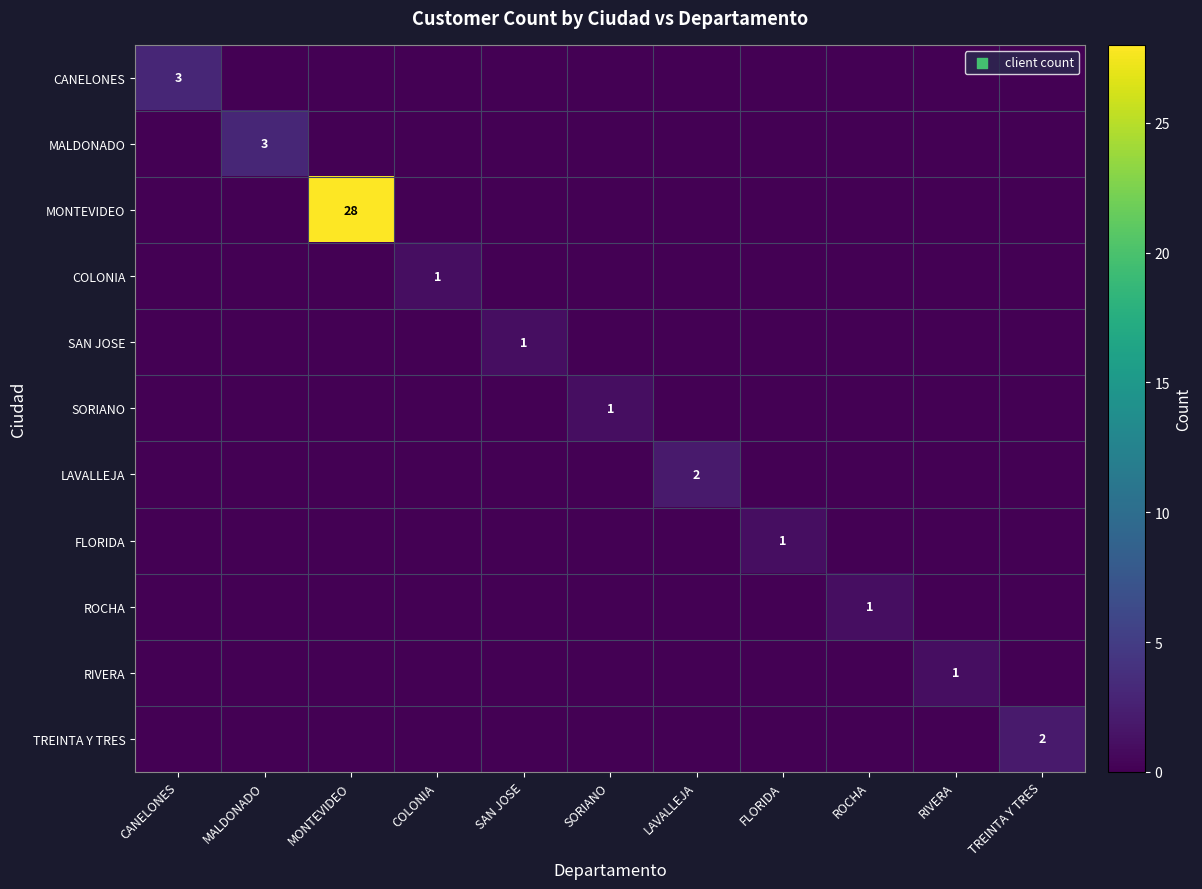

At which label is SAN JOSE closest to 0?

CANELONES